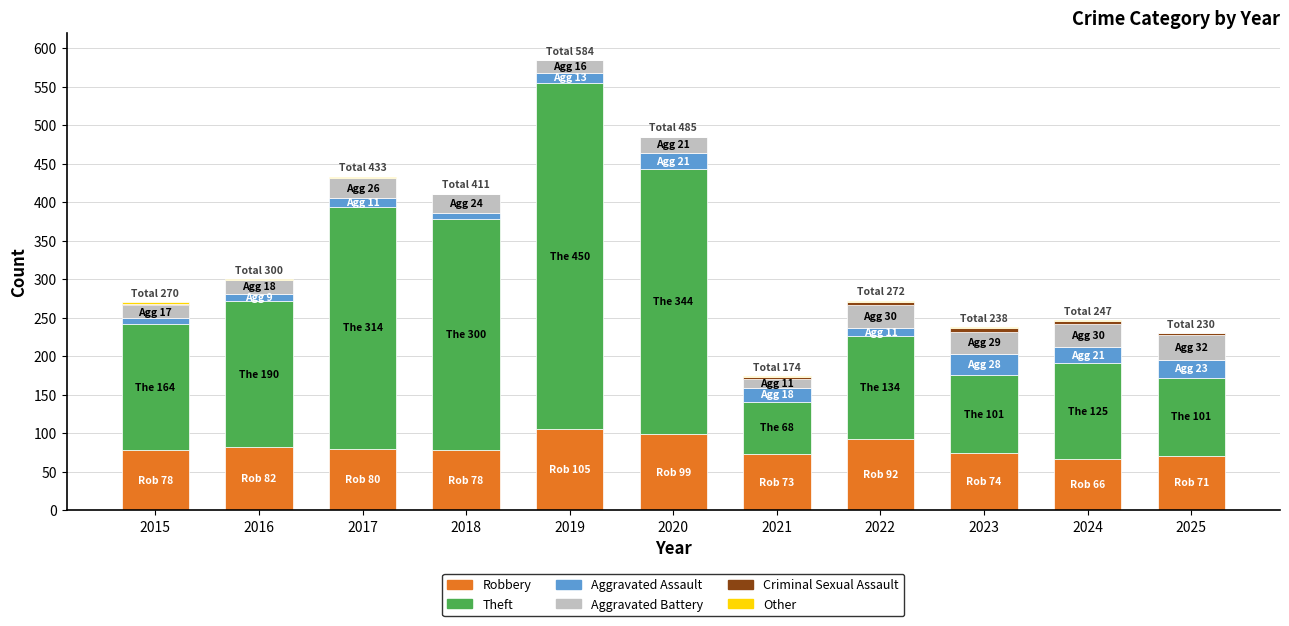

True or false: Robbery has a value of 82 at 2016.

True